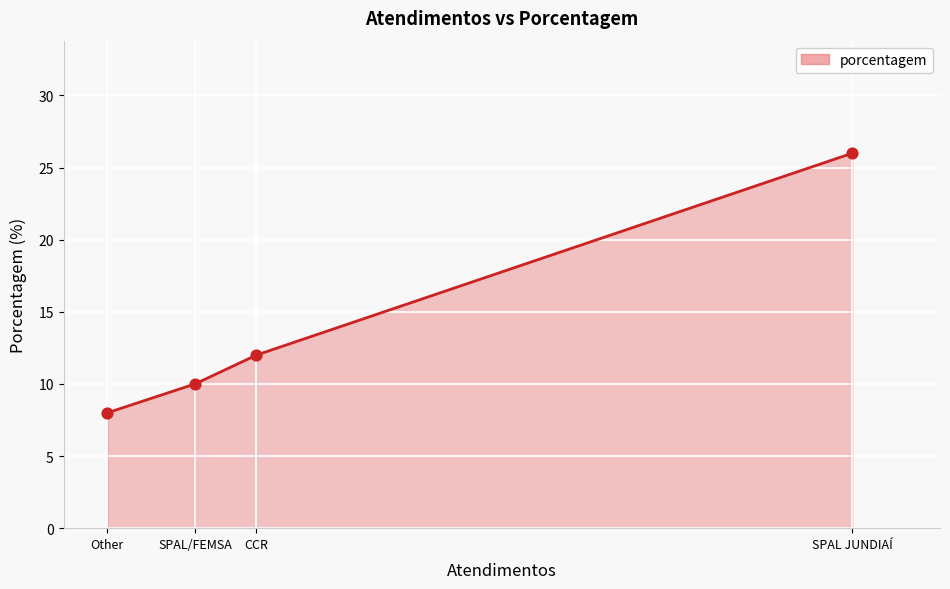

Approximately how many times larger is the value at CCR compared to SPAL JUNDIAÍ?

0.5